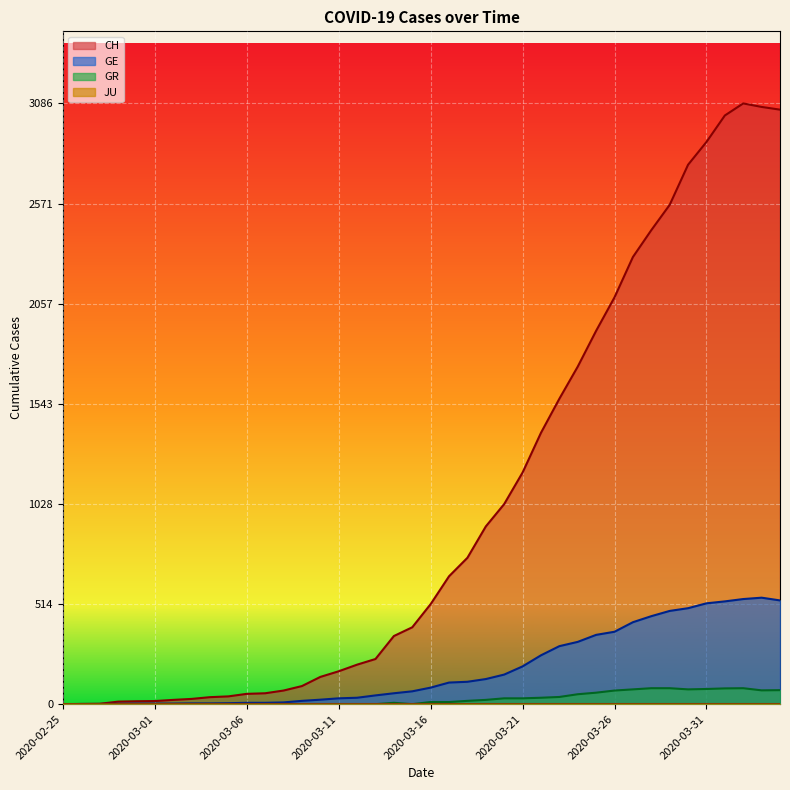

True or false: GR has a value of 0 at 2020-03-10.

True